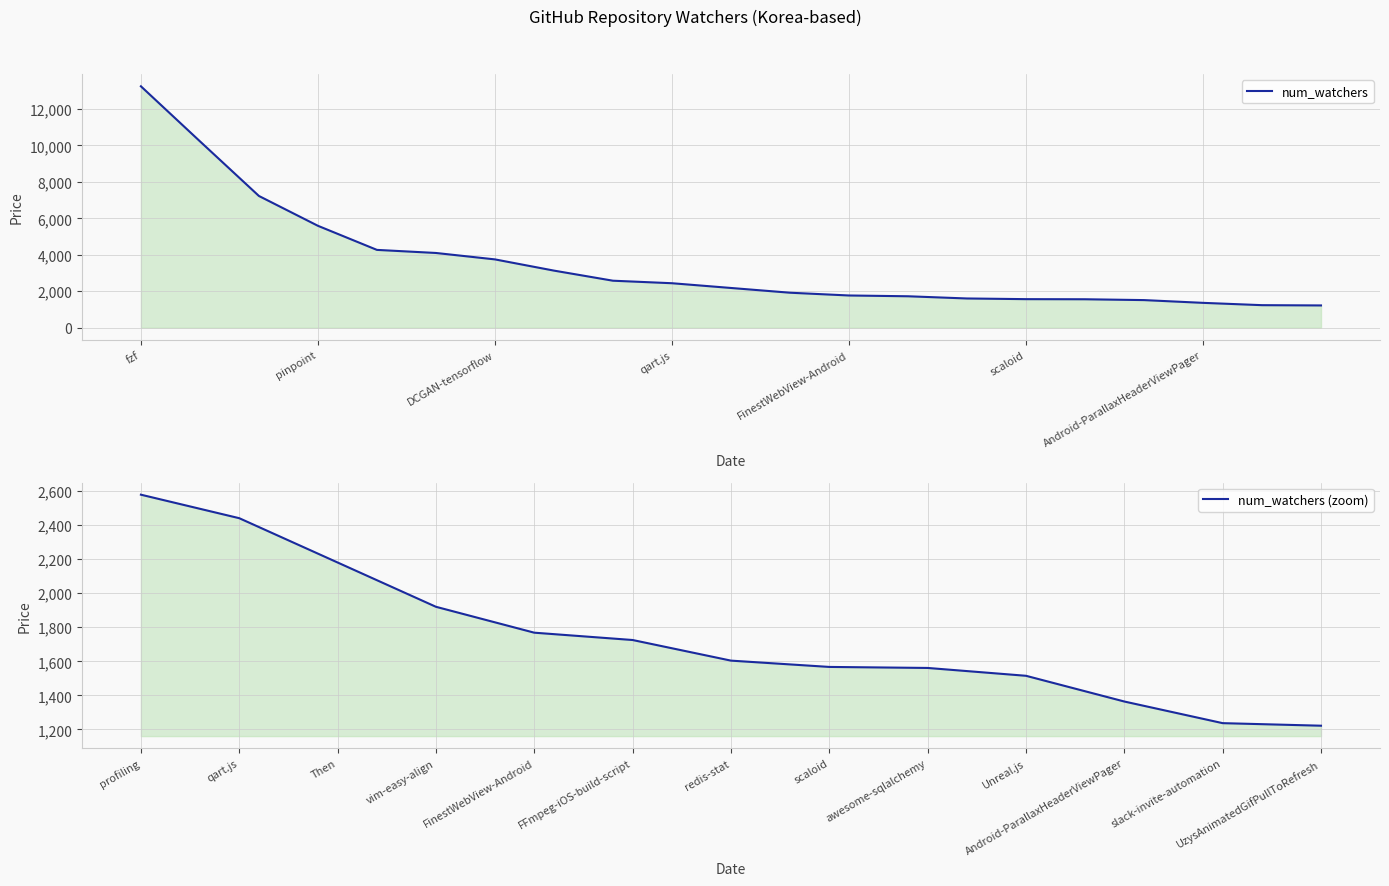

Where does the data first go above 2180?

fzf